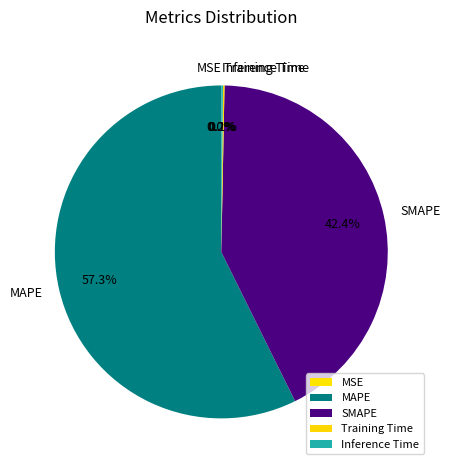

To the nearest percent, what is the combined percentage of MAPE and SMAPE?

100%